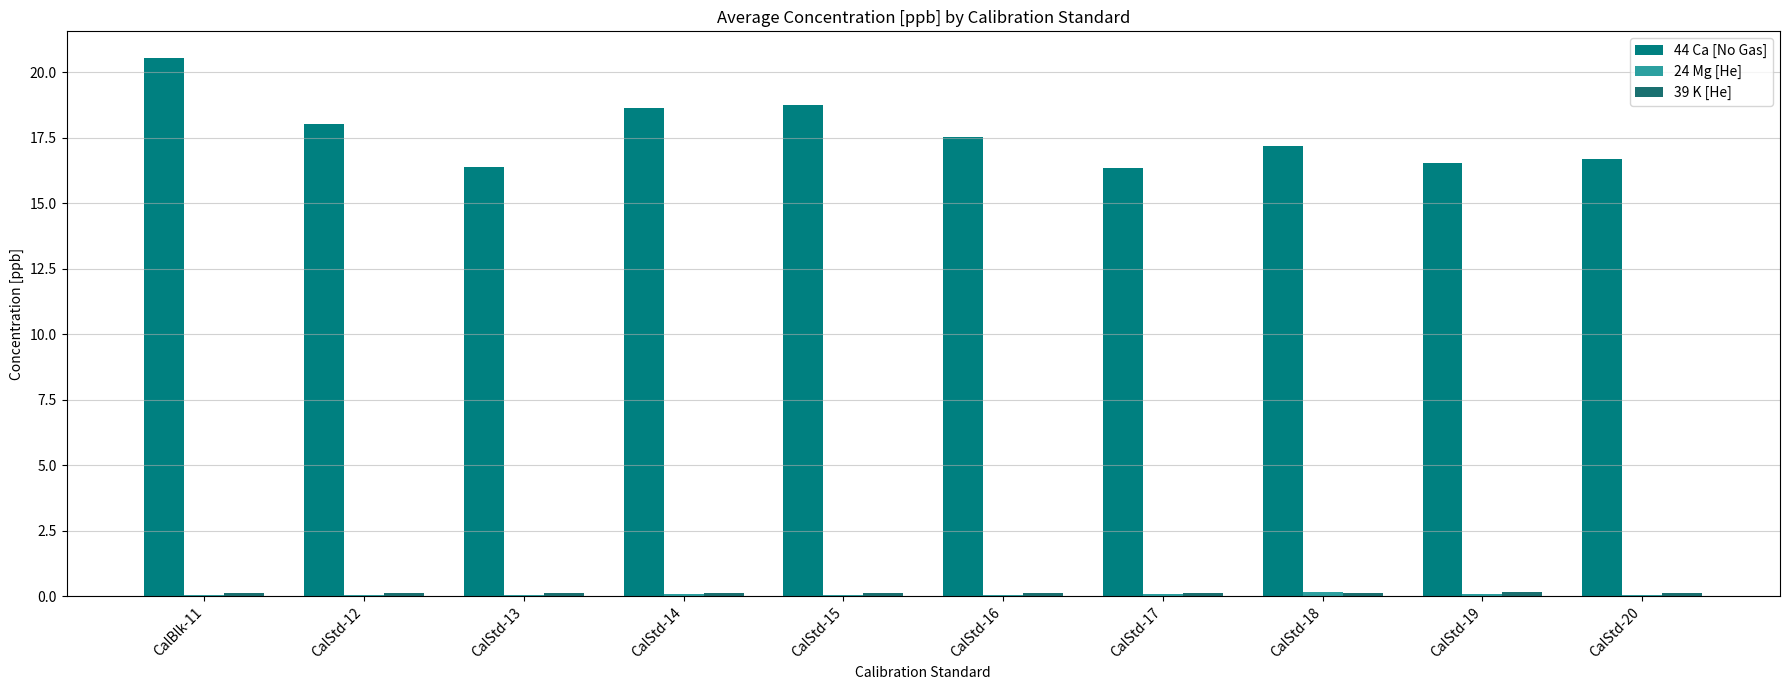

Are the bars horizontal?

No